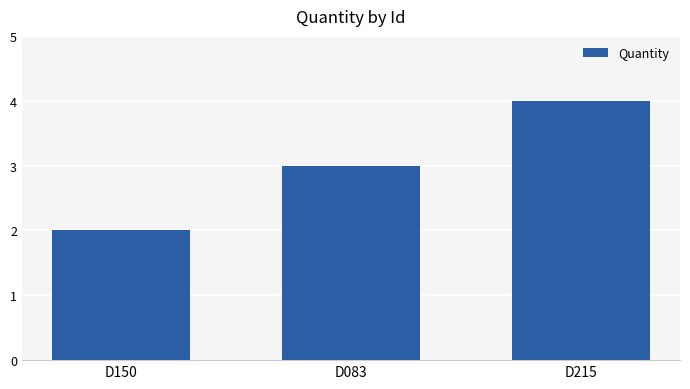

What is the label of the 3rd bar from the right?

D150